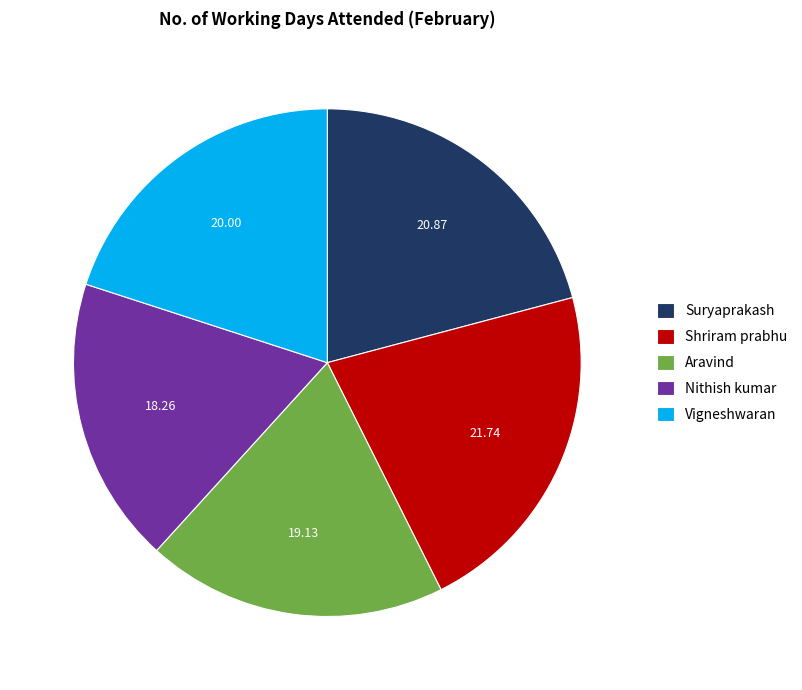

Which slice is the largest?

Shriram prabhu